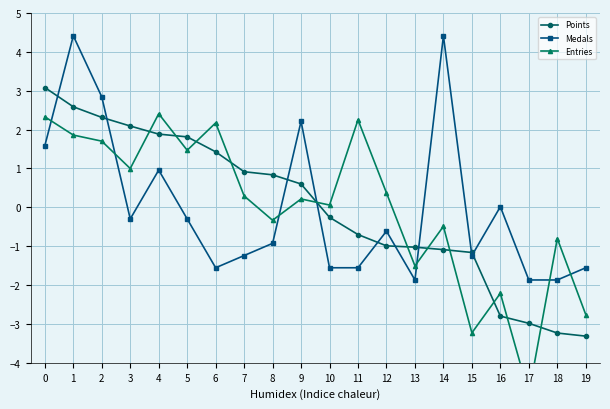

What is the smallest value displayed?

-4.8